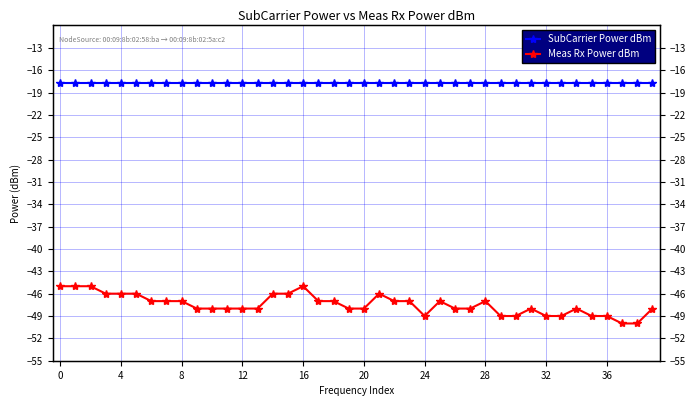

Does the chart display data point markers on the line(s)?

Yes